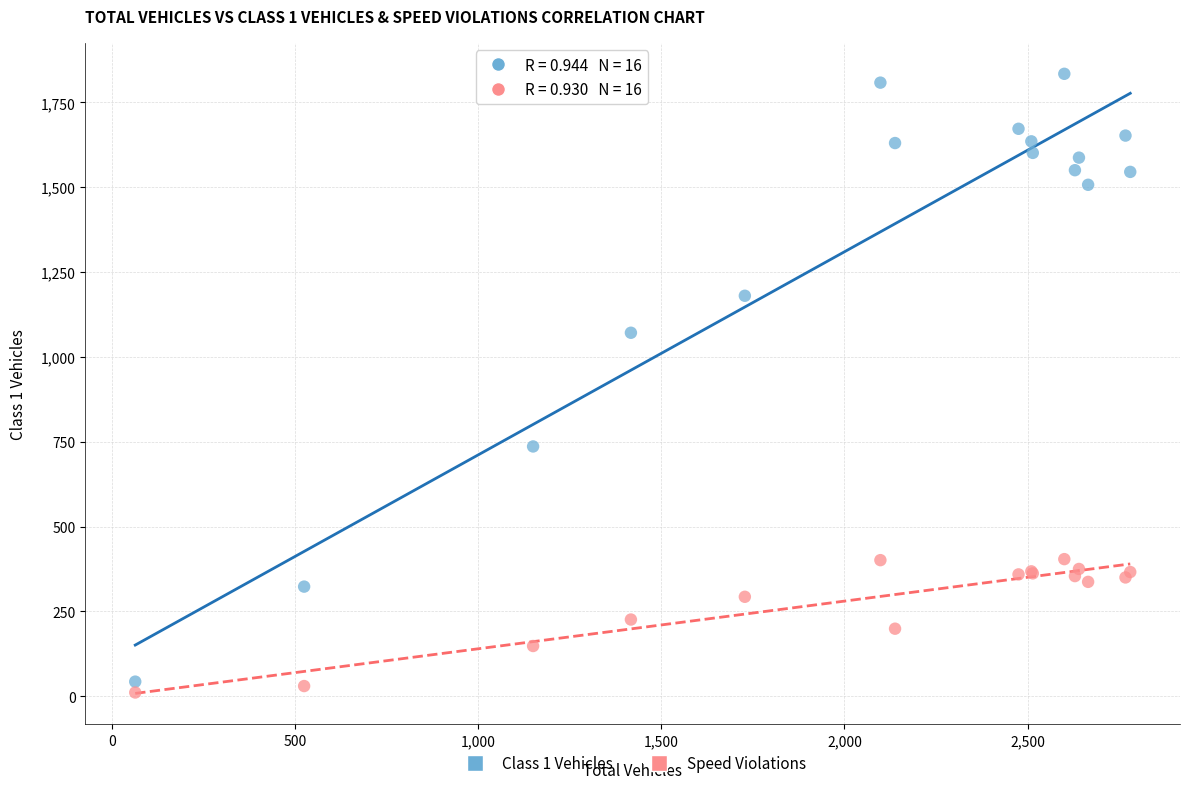

Which series has the widest spread of Y values?

Class 1 Vehicles